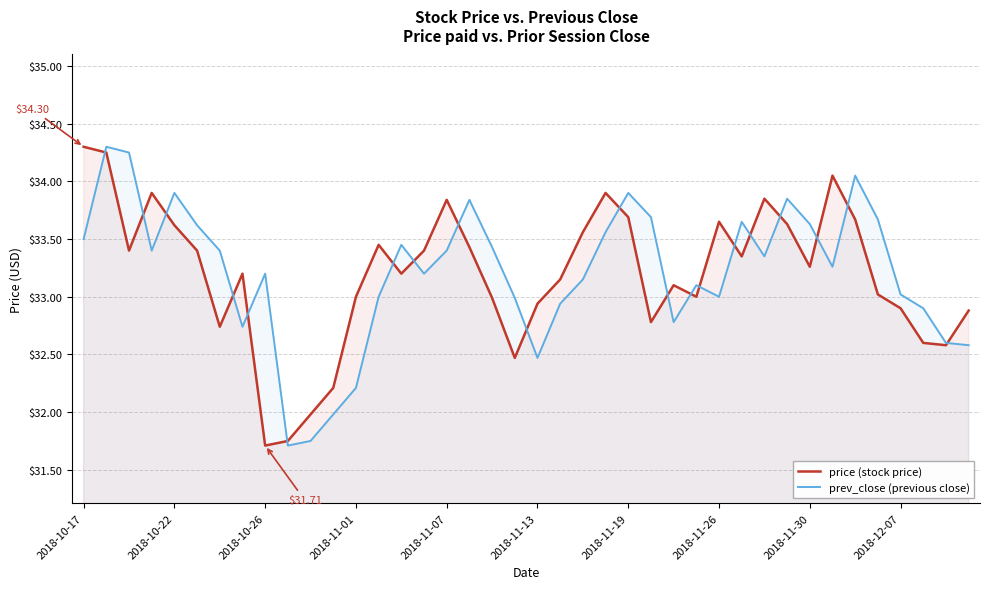

Between 2018-10-17 and 2018-12-07, which series saw the biggest shift?

price (stock price)